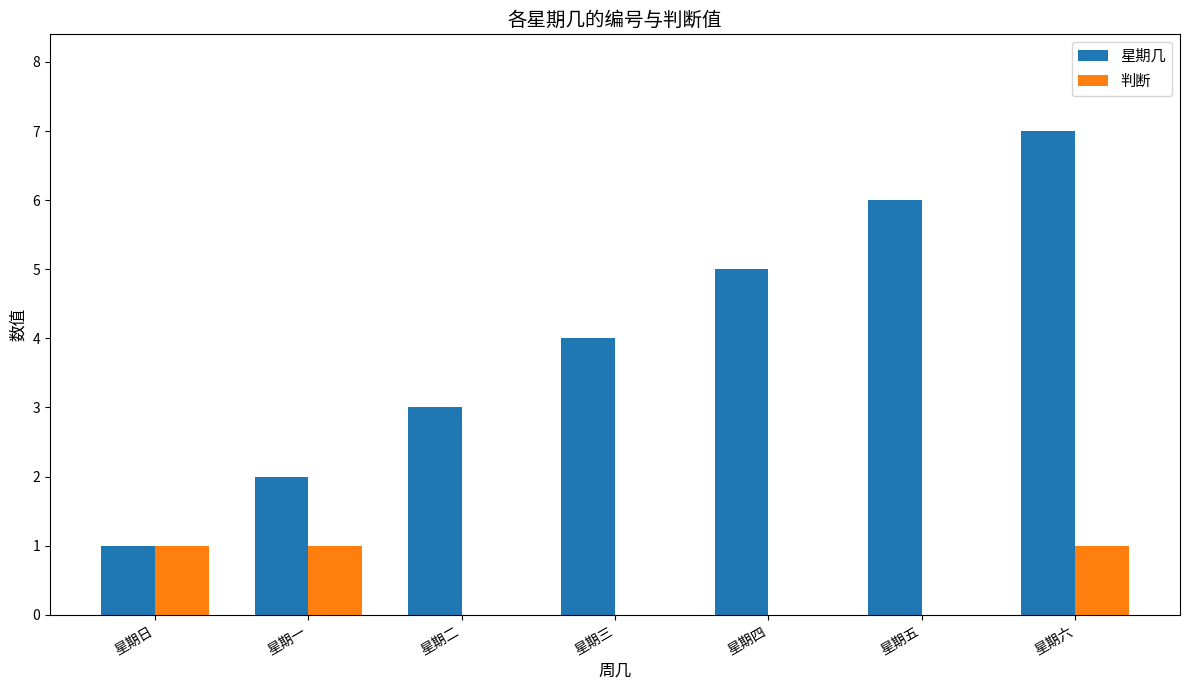

At which category does the chart reach its peak across all series?

星期六